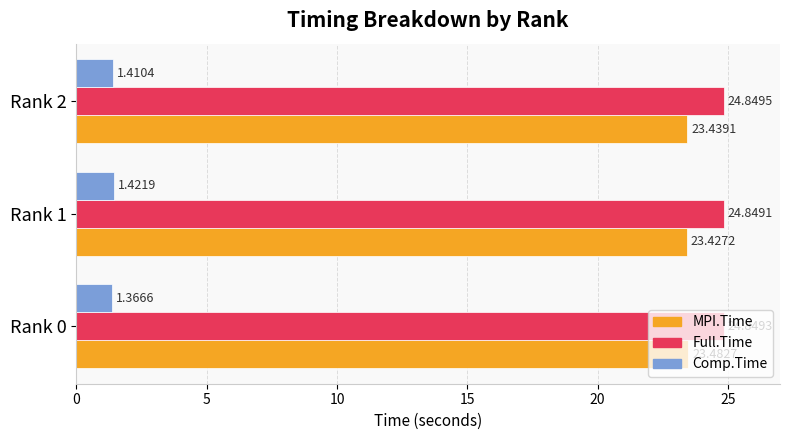

Which series has the largest total across all categories?

Full.Time